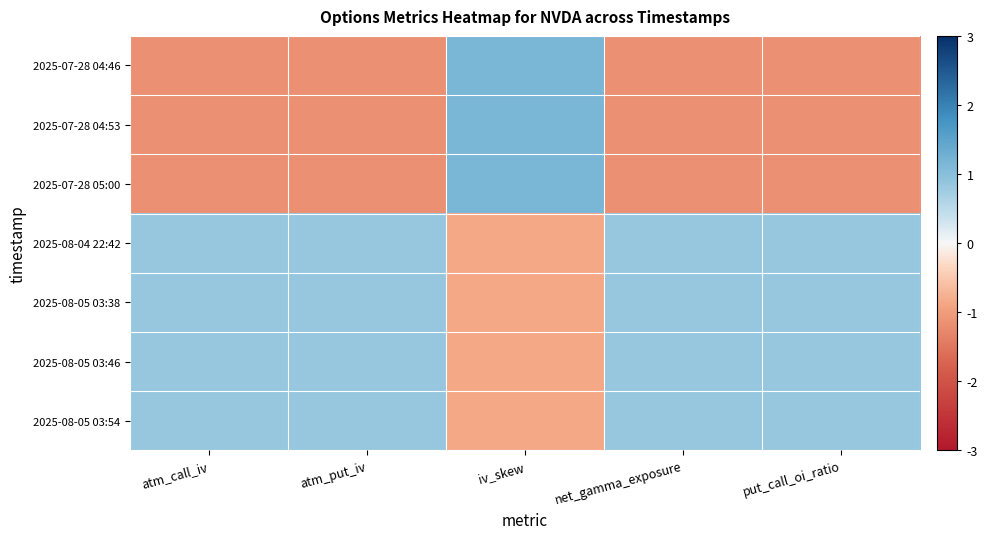

Reading right to left, list all the values displayed in this chart.

2025-07-28 04:46: put_call_oi_ratio=-1.2	net_gamma_exposure=-1.2	iv_skew=1.2	atm_put_iv=-1.2	atm_call_iv=-1.2
2025-07-28 04:53: put_call_oi_ratio=-1.2	net_gamma_exposure=-1.2	iv_skew=1.2	atm_put_iv=-1.2	atm_call_iv=-1.2
2025-07-28 05:00: put_call_oi_ratio=-1.2	net_gamma_exposure=-1.2	iv_skew=1.2	atm_put_iv=-1.2	atm_call_iv=-1.2
2025-08-04 22:42: put_call_oi_ratio=0.9	net_gamma_exposure=0.9	iv_skew=-0.9	atm_put_iv=0.9	atm_call_iv=0.9
2025-08-05 03:38: put_call_oi_ratio=0.9	net_gamma_exposure=0.9	iv_skew=-0.9	atm_put_iv=0.9	atm_call_iv=0.9
2025-08-05 03:46: put_call_oi_ratio=0.9	net_gamma_exposure=0.9	iv_skew=-0.9	atm_put_iv=0.9	atm_call_iv=0.9
2025-08-05 03:54: put_call_oi_ratio=0.9	net_gamma_exposure=0.9	iv_skew=-0.9	atm_put_iv=0.9	atm_call_iv=0.9